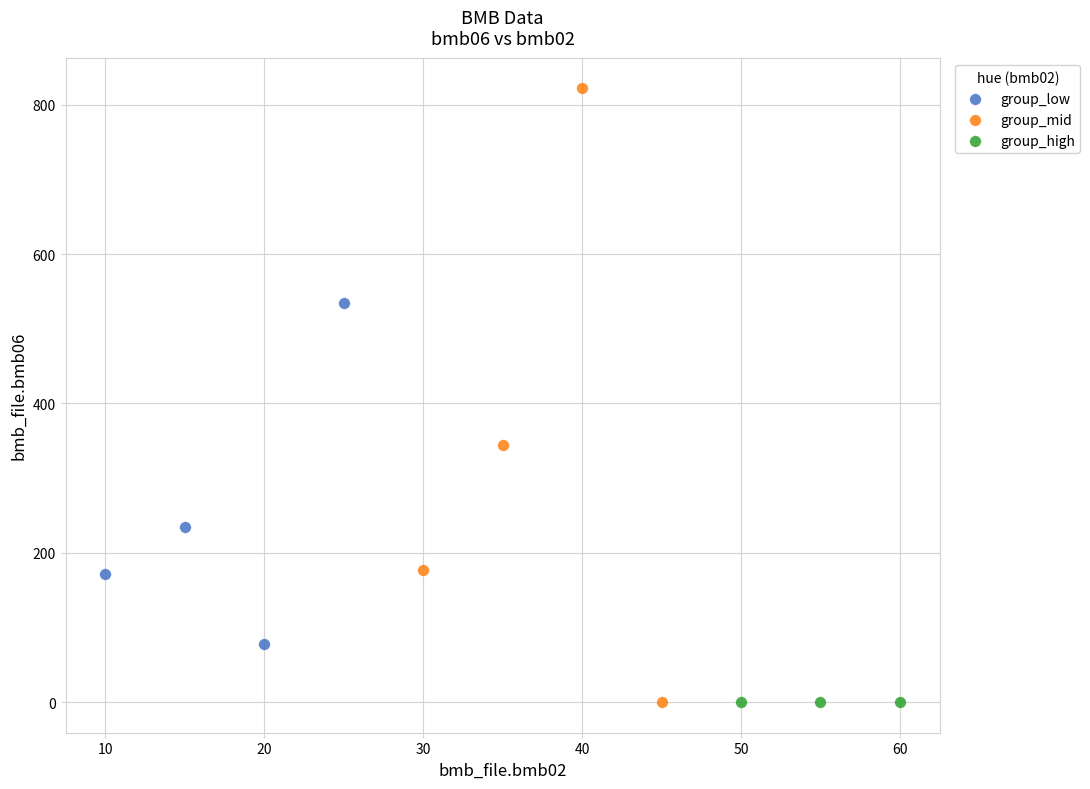

Which series contains the highest Y value?

group_mid